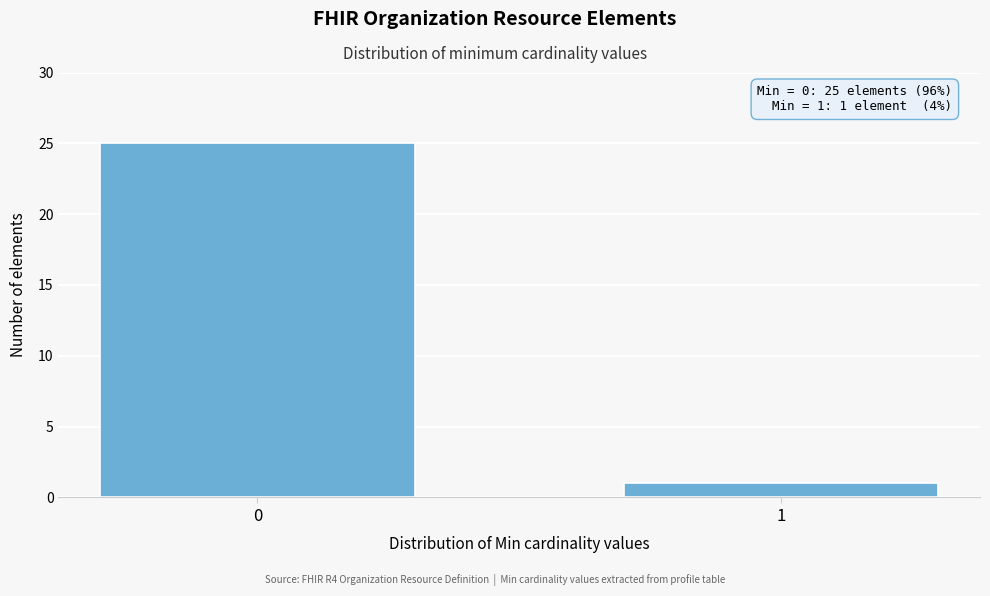

Reading right to left, extract all data points from this chart.

1=1	0=25